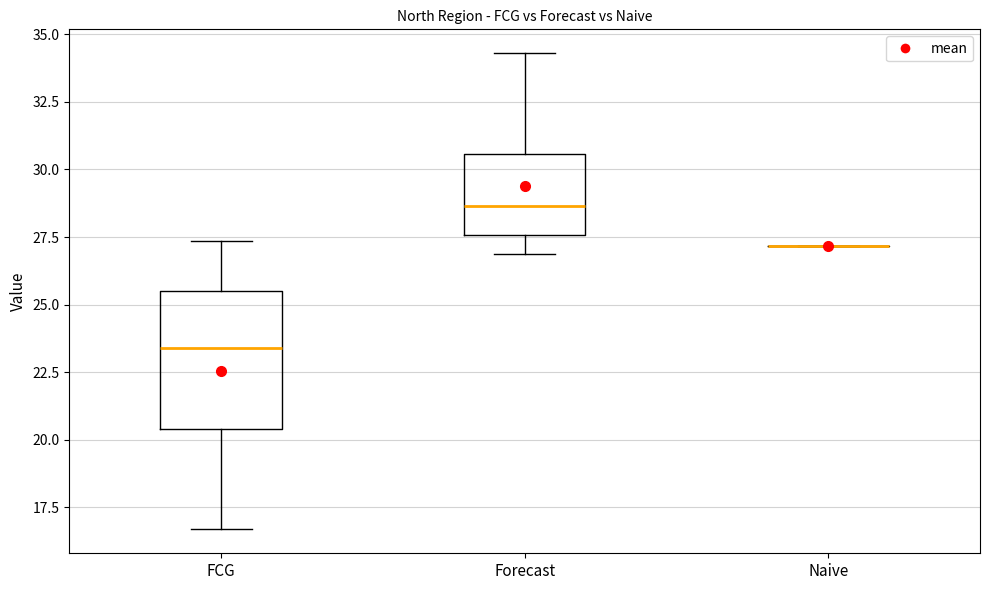

Where does the lower whisker of the box for Forecast end on the y-axis? The values are not printed on the chart, so give them approximately, as read against the axis.

27.0